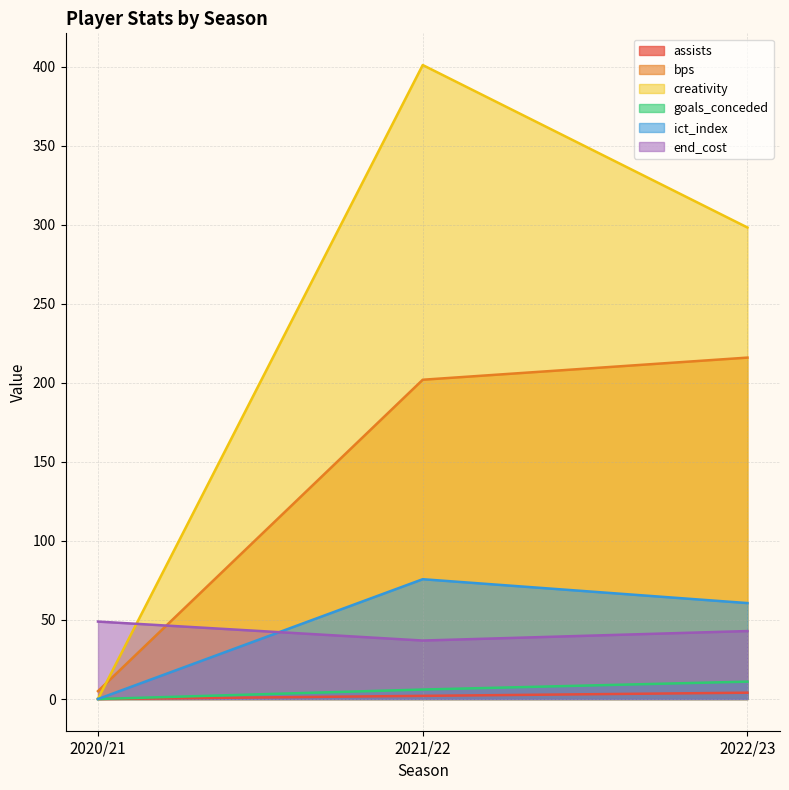

Rank the categories by creativity value from highest to lowest.

2021/22, 2022/23, 2020/21